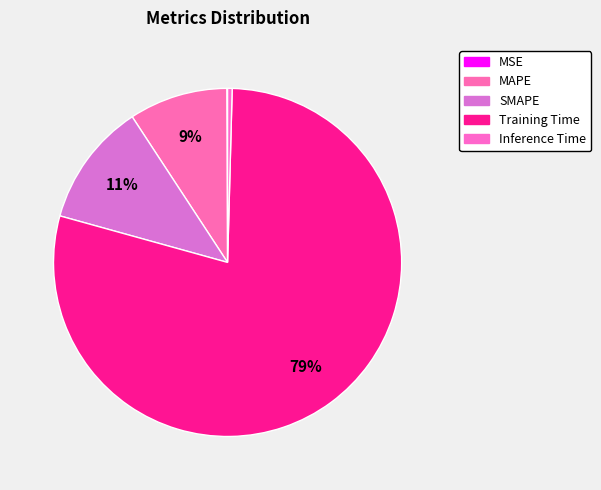

To the nearest percent, what is the difference between the largest and smallest slice percentages?

79%